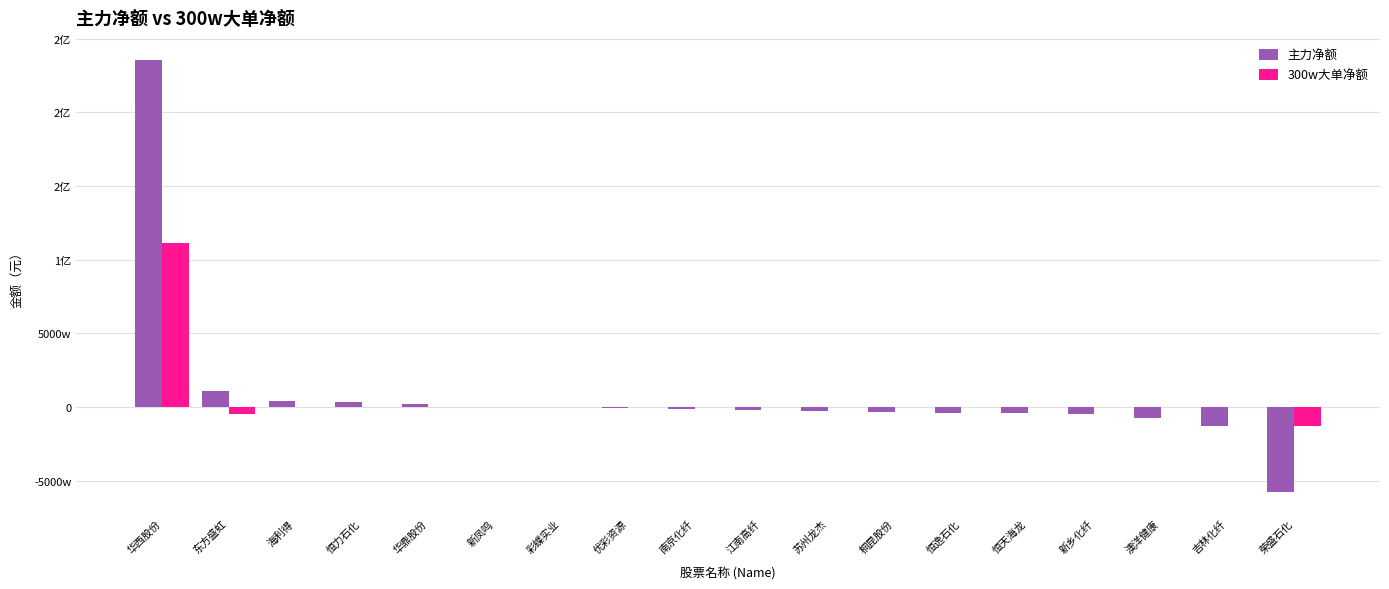

What are all the series names shown in the legend?

主力净额, 300w大单净额